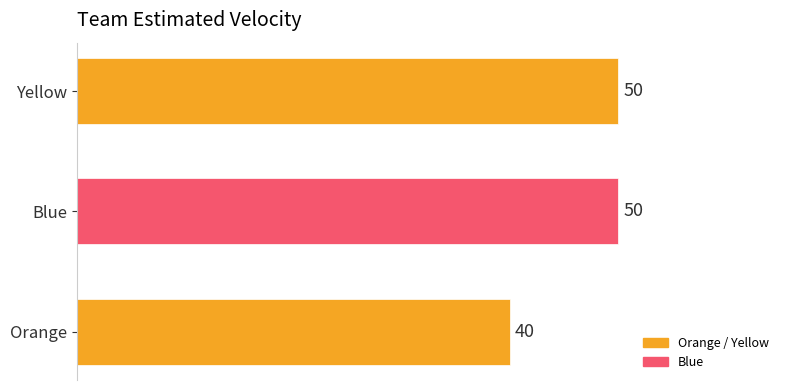

Does the chart contain any negative values?

No